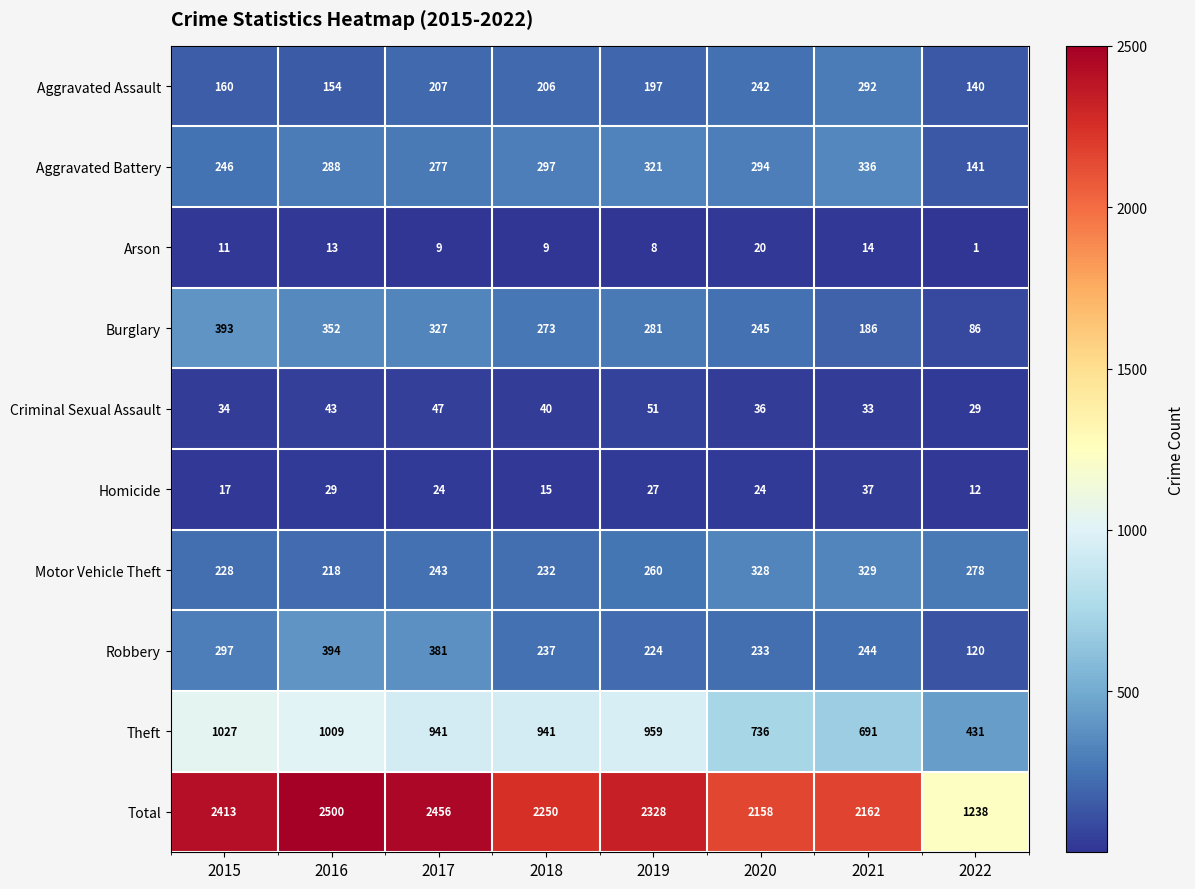

Between 2017 and 2022, which series saw the biggest shift?

Total